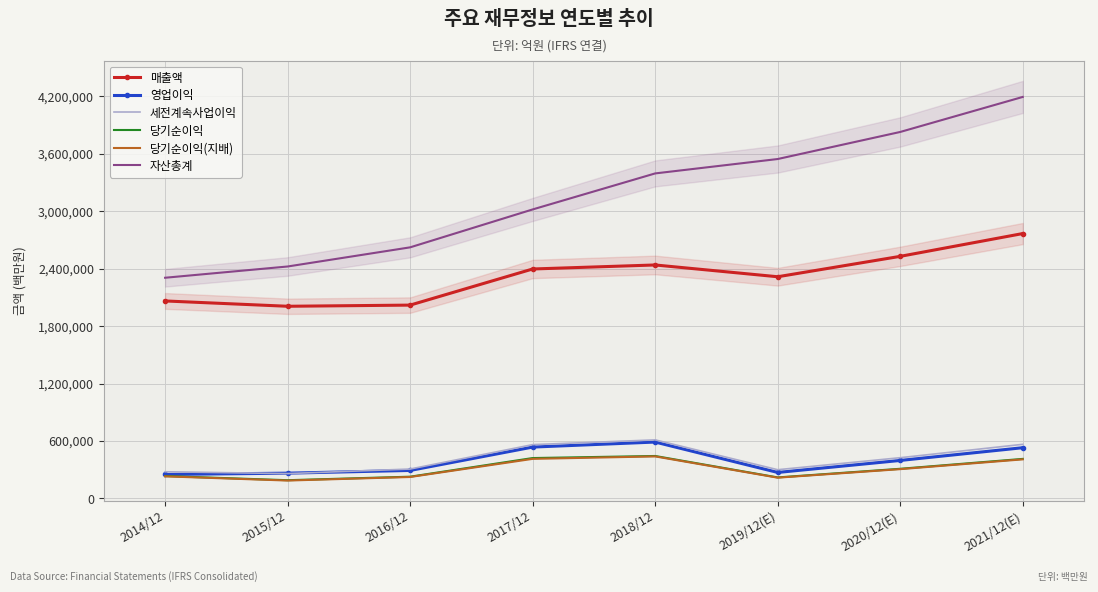

Is this an area chart (filled region under the line)?

No